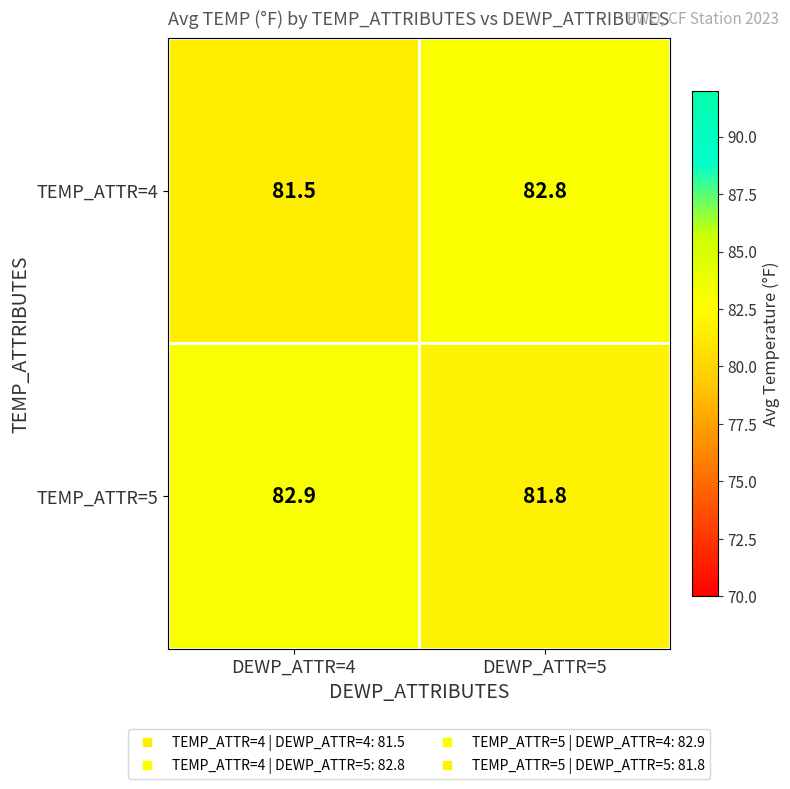

What is the total value across all series at DEWP_ATTR=4?

164.4